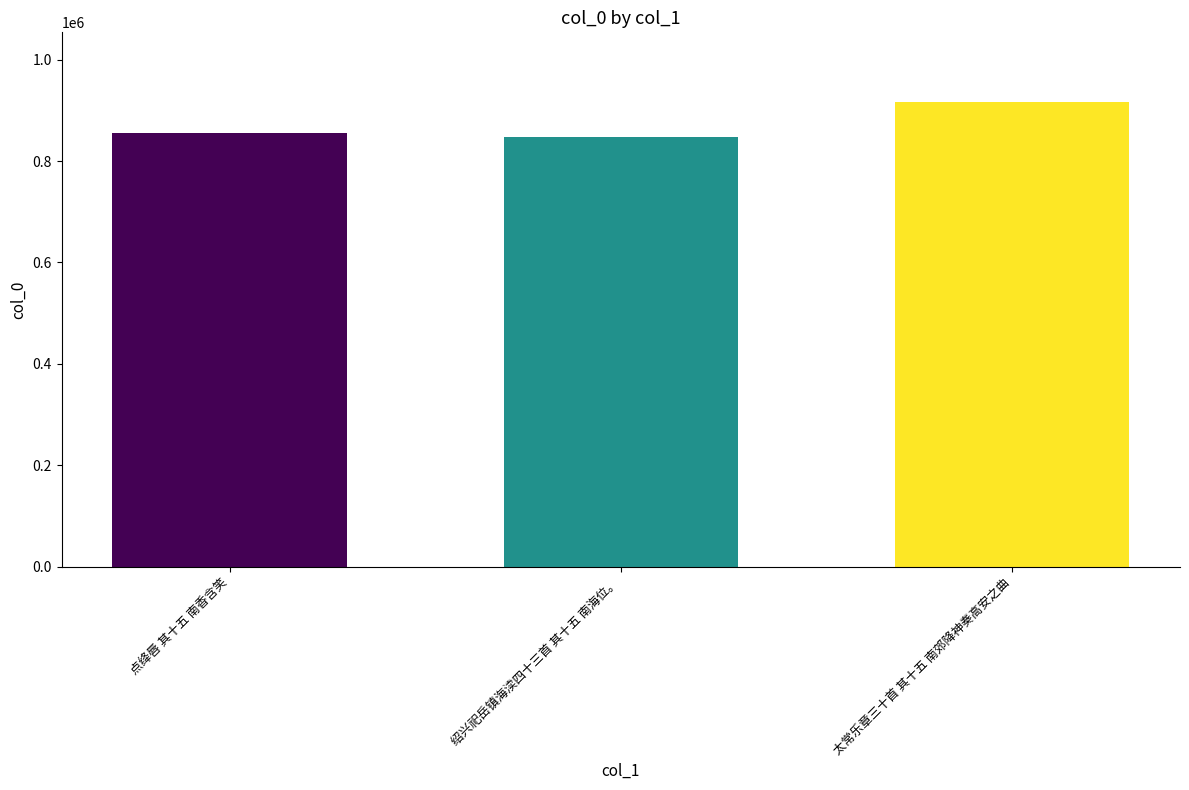

Approximately how many times larger is the value at 点绛唇 其十五 南香含笑 compared to 绍兴祀岳镇海渎四十三首 其十五 南海位。?

1.0